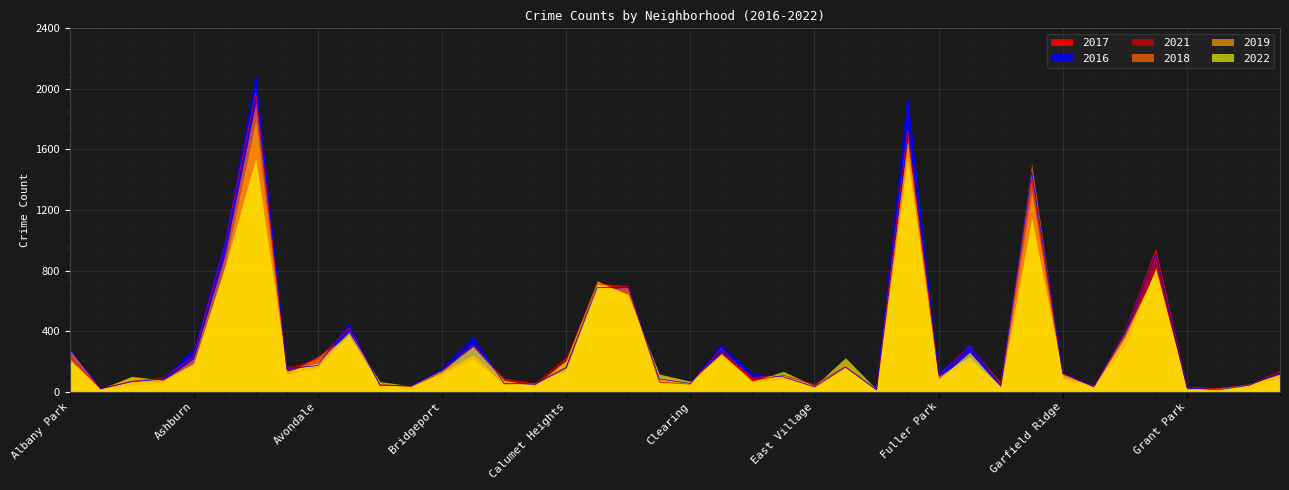

The value of 2022 at Hermosa is 115. True or false?

True